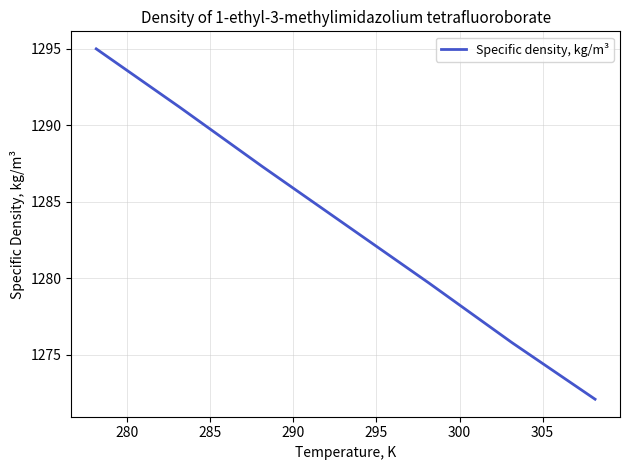

What is the greatest value displayed?

1295.0